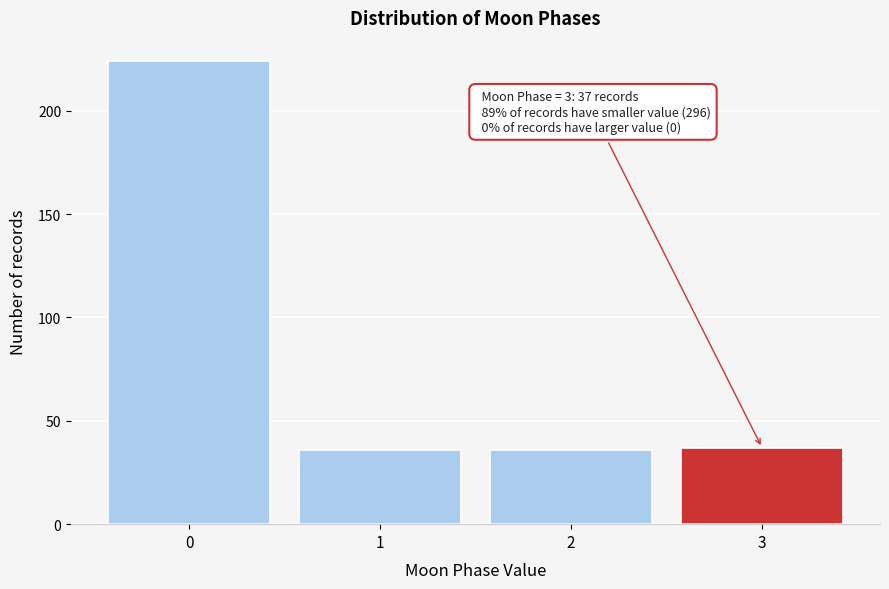

Reading right to left, extract all data points from this chart.

37	36	36	224